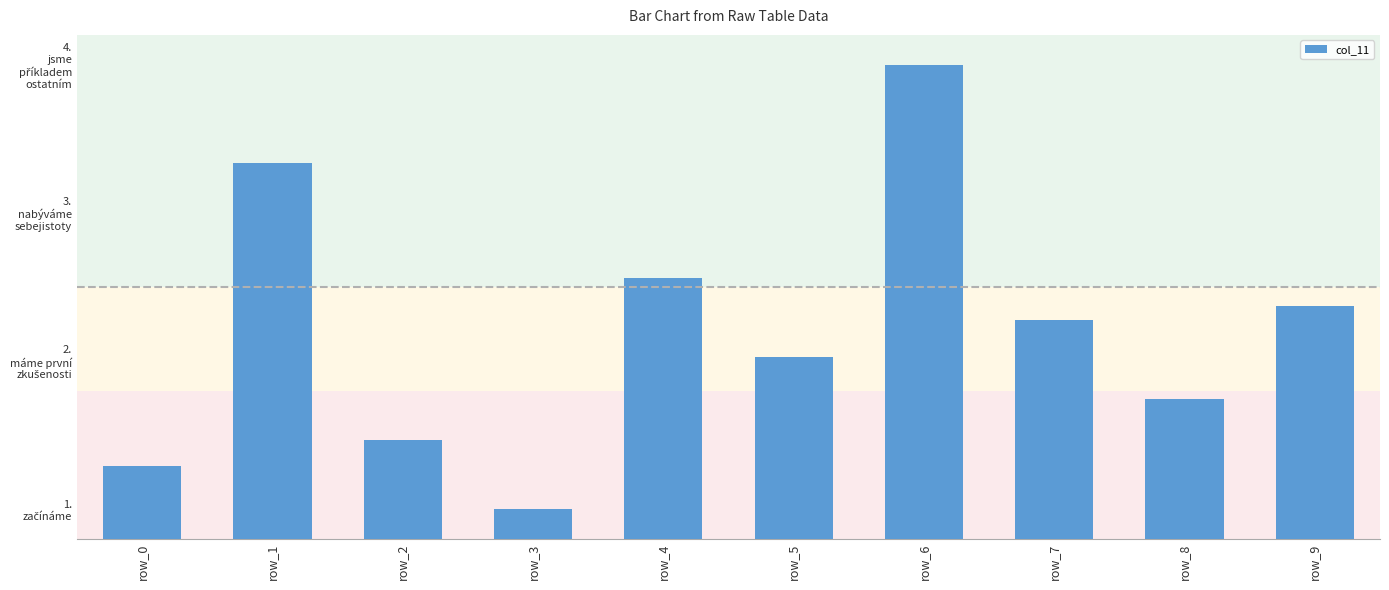

What is the difference between the maximum and minimum values?

3.0